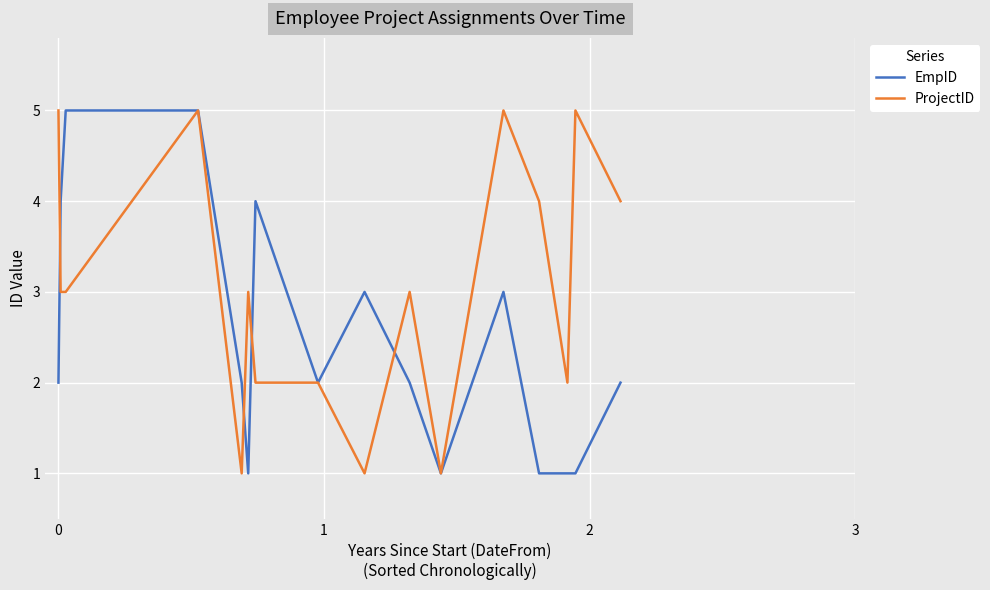

List the series in order of their overall mean, highest first.

ProjectID, EmpID